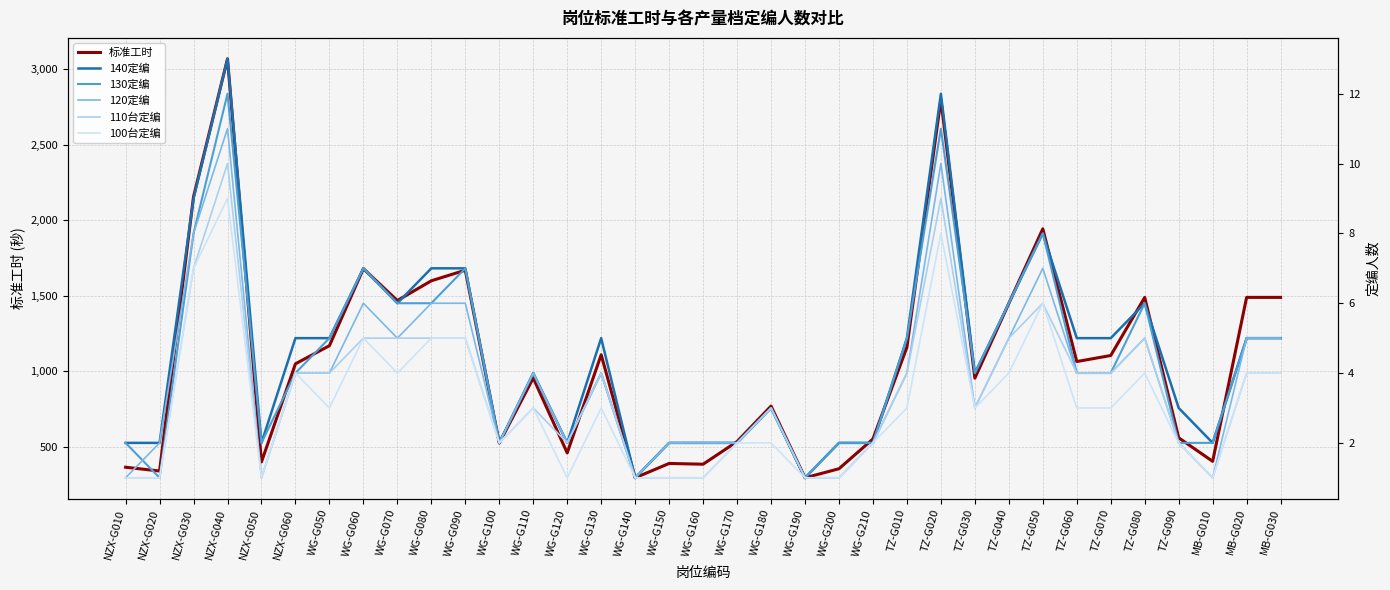

Reading left to right, list all the values displayed in this chart.

标准工时: NZX-G010=365	NZX-G020=340	NZX-G030=2157	NZX-G040=3070	NZX-G050=400	NZX-G060=1050	WG-G050=1170	WG-G060=1680	WG-G070=1469	WG-G080=1600	WG-G090=1670	WG-G100=525	WG-G110=956	WG-G120=460	WG-G130=1110	WG-G140=295	WG-G150=390	WG-G160=385	WG-G170=535	WG-G180=770	WG-G190=295	WG-G200=355	WG-G210=552	TZ-G010=1160	TZ-G020=2800	TZ-G030=955	TZ-G040=1450	TZ-G050=1944	TZ-G060=1065	TZ-G070=1105	TZ-G080=1490	TZ-G090=560	MB-G010=404	MB-G020=1490	MB-G030=1490
140定编: NZX-G010=2	NZX-G020=2	NZX-G030=9	NZX-G040=13	NZX-G050=2	NZX-G060=5	WG-G050=5	WG-G060=7	WG-G070=6	WG-G080=7	WG-G090=7	WG-G100=2	WG-G110=4	WG-G120=2	WG-G130=5	WG-G140=1	WG-G150=2	WG-G160=2	WG-G170=2	WG-G180=3	WG-G190=1	WG-G200=2	WG-G210=2	TZ-G010=5	TZ-G020=12	TZ-G030=4	TZ-G040=6	TZ-G050=8	TZ-G060=5	TZ-G070=5	TZ-G080=6	TZ-G090=3	MB-G010=2	MB-G020=5	MB-G030=5
130定编: NZX-G010=2	NZX-G020=1	NZX-G030=8	NZX-G040=12	NZX-G050=2	NZX-G060=4	WG-G050=5	WG-G060=7	WG-G070=6	WG-G080=6	WG-G090=7	WG-G100=2	WG-G110=4	WG-G120=2	WG-G130=4	WG-G140=1	WG-G150=2	WG-G160=2	WG-G170=2	WG-G180=3	WG-G190=1	WG-G200=2	WG-G210=2	TZ-G010=5	TZ-G020=11	TZ-G030=4	TZ-G040=6	TZ-G050=8	TZ-G060=4	TZ-G070=4	TZ-G080=6	TZ-G090=2	MB-G010=2	MB-G020=5	MB-G030=5
120定编: NZX-G010=1	NZX-G020=2	NZX-G030=8	NZX-G040=11	NZX-G050=1	NZX-G060=4	WG-G050=4	WG-G060=6	WG-G070=5	WG-G080=6	WG-G090=6	WG-G100=2	WG-G110=4	WG-G120=2	WG-G130=4	WG-G140=1	WG-G150=2	WG-G160=2	WG-G170=2	WG-G180=3	WG-G190=1	WG-G200=1	WG-G210=2	TZ-G010=4	TZ-G020=10	TZ-G030=3	TZ-G040=5	TZ-G050=7	TZ-G060=4	TZ-G070=4	TZ-G080=5	TZ-G090=2	MB-G010=1	MB-G020=5	MB-G030=5
110台定编: NZX-G010=1	NZX-G020=1	NZX-G030=7	NZX-G040=10	NZX-G050=1	NZX-G060=4	WG-G050=4	WG-G060=5	WG-G070=5	WG-G080=5	WG-G090=5	WG-G100=2	WG-G110=3	WG-G120=2	WG-G130=4	WG-G140=1	WG-G150=1	WG-G160=1	WG-G170=2	WG-G180=3	WG-G190=1	WG-G200=1	WG-G210=2	TZ-G010=4	TZ-G020=9	TZ-G030=3	TZ-G040=5	TZ-G050=6	TZ-G060=4	TZ-G070=4	TZ-G080=5	TZ-G090=2	MB-G010=1	MB-G020=4	MB-G030=4
100台定编: NZX-G010=1	NZX-G020=1	NZX-G030=7	NZX-G040=9	NZX-G050=1	NZX-G060=4	WG-G050=3	WG-G060=5	WG-G070=4	WG-G080=5	WG-G090=5	WG-G100=2	WG-G110=3	WG-G120=1	WG-G130=3	WG-G140=1	WG-G150=1	WG-G160=1	WG-G170=2	WG-G180=2	WG-G190=1	WG-G200=1	WG-G210=2	TZ-G010=3	TZ-G020=8	TZ-G030=3	TZ-G040=4	TZ-G050=6	TZ-G060=3	TZ-G070=3	TZ-G080=4	TZ-G090=2	MB-G010=1	MB-G020=4	MB-G030=4